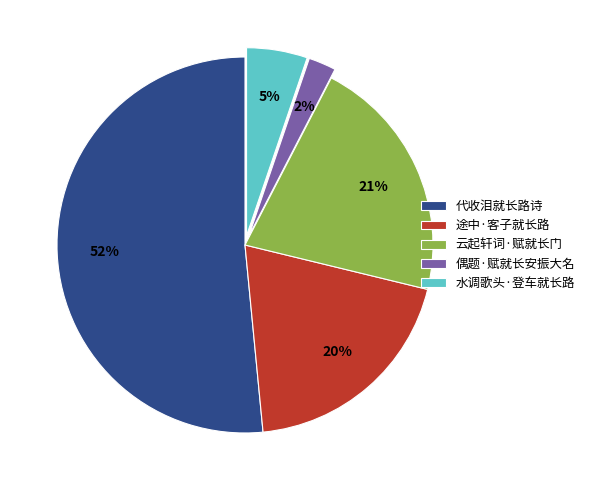

Do 偶题·赋就长安振大名 and 代收泪就长路诗 together represent more than half of the pie?

Yes